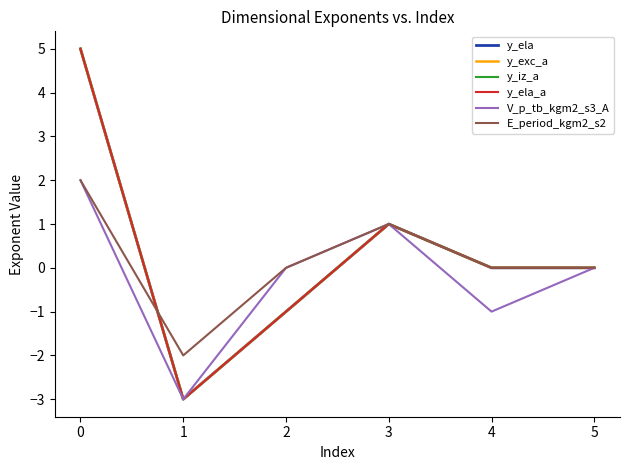

Reading left to right, transcribe all the data shown in this chart.

y_ela: 5	-3	-1	1	0	0
y_exc_a: 5	-3	-1	1	0	0
y_iz_a: 5	-3	-1	1	0	0
y_ela_a: 5	-3	-1	1	0	0
V_p_tb_kgm2_s3_A: 2	-3	0	1	-1	0
E_period_kgm2_s2: 2	-2	0	1	0	0